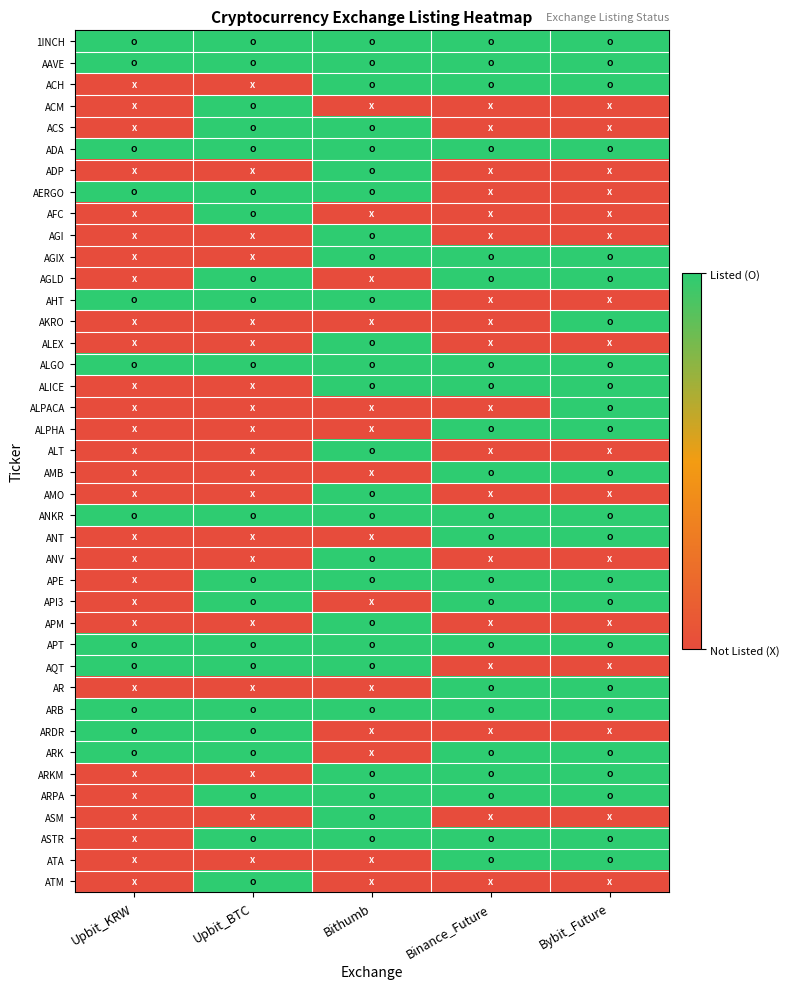

Reading left to right, transcribe all the data shown in this chart.

1INCH: Upbit_KRW=1	Upbit_BTC=1	Bithumb=1	Binance_Future=1	Bybit_Future=1
AAVE: Upbit_KRW=1	Upbit_BTC=1	Bithumb=1	Binance_Future=1	Bybit_Future=1
ACH: Upbit_KRW=0	Upbit_BTC=0	Bithumb=1	Binance_Future=1	Bybit_Future=1
ACM: Upbit_KRW=0	Upbit_BTC=1	Bithumb=0	Binance_Future=0	Bybit_Future=0
ACS: Upbit_KRW=0	Upbit_BTC=1	Bithumb=1	Binance_Future=0	Bybit_Future=0
ADA: Upbit_KRW=1	Upbit_BTC=1	Bithumb=1	Binance_Future=1	Bybit_Future=1
ADP: Upbit_KRW=0	Upbit_BTC=0	Bithumb=1	Binance_Future=0	Bybit_Future=0
AERGO: Upbit_KRW=1	Upbit_BTC=1	Bithumb=1	Binance_Future=0	Bybit_Future=0
AFC: Upbit_KRW=0	Upbit_BTC=1	Bithumb=0	Binance_Future=0	Bybit_Future=0
AGI: Upbit_KRW=0	Upbit_BTC=0	Bithumb=1	Binance_Future=0	Bybit_Future=0
AGIX: Upbit_KRW=0	Upbit_BTC=0	Bithumb=1	Binance_Future=1	Bybit_Future=1
AGLD: Upbit_KRW=0	Upbit_BTC=1	Bithumb=0	Binance_Future=1	Bybit_Future=1
AHT: Upbit_KRW=1	Upbit_BTC=1	Bithumb=1	Binance_Future=0	Bybit_Future=0
AKRO: Upbit_KRW=0	Upbit_BTC=0	Bithumb=0	Binance_Future=0	Bybit_Future=1
ALEX: Upbit_KRW=0	Upbit_BTC=0	Bithumb=1	Binance_Future=0	Bybit_Future=0
ALGO: Upbit_KRW=1	Upbit_BTC=1	Bithumb=1	Binance_Future=1	Bybit_Future=1
ALICE: Upbit_KRW=0	Upbit_BTC=0	Bithumb=1	Binance_Future=1	Bybit_Future=1
ALPACA: Upbit_KRW=0	Upbit_BTC=0	Bithumb=0	Binance_Future=0	Bybit_Future=1
ALPHA: Upbit_KRW=0	Upbit_BTC=0	Bithumb=0	Binance_Future=1	Bybit_Future=1
ALT: Upbit_KRW=0	Upbit_BTC=0	Bithumb=1	Binance_Future=0	Bybit_Future=0
AMB: Upbit_KRW=0	Upbit_BTC=0	Bithumb=0	Binance_Future=1	Bybit_Future=1
AMO: Upbit_KRW=0	Upbit_BTC=0	Bithumb=1	Binance_Future=0	Bybit_Future=0
ANKR: Upbit_KRW=1	Upbit_BTC=1	Bithumb=1	Binance_Future=1	Bybit_Future=1
ANT: Upbit_KRW=0	Upbit_BTC=0	Bithumb=0	Binance_Future=1	Bybit_Future=1
ANV: Upbit_KRW=0	Upbit_BTC=0	Bithumb=1	Binance_Future=0	Bybit_Future=0
APE: Upbit_KRW=0	Upbit_BTC=1	Bithumb=1	Binance_Future=1	Bybit_Future=1
API3: Upbit_KRW=0	Upbit_BTC=1	Bithumb=0	Binance_Future=1	Bybit_Future=1
APM: Upbit_KRW=0	Upbit_BTC=0	Bithumb=1	Binance_Future=0	Bybit_Future=0
APT: Upbit_KRW=1	Upbit_BTC=1	Bithumb=1	Binance_Future=1	Bybit_Future=1
AQT: Upbit_KRW=1	Upbit_BTC=1	Bithumb=1	Binance_Future=0	Bybit_Future=0
AR: Upbit_KRW=0	Upbit_BTC=0	Bithumb=0	Binance_Future=1	Bybit_Future=1
ARB: Upbit_KRW=1	Upbit_BTC=1	Bithumb=1	Binance_Future=1	Bybit_Future=1
ARDR: Upbit_KRW=1	Upbit_BTC=1	Bithumb=0	Binance_Future=0	Bybit_Future=0
ARK: Upbit_KRW=1	Upbit_BTC=1	Bithumb=0	Binance_Future=1	Bybit_Future=1
ARKM: Upbit_KRW=0	Upbit_BTC=0	Bithumb=1	Binance_Future=1	Bybit_Future=1
ARPA: Upbit_KRW=0	Upbit_BTC=1	Bithumb=1	Binance_Future=1	Bybit_Future=1
ASM: Upbit_KRW=0	Upbit_BTC=0	Bithumb=1	Binance_Future=0	Bybit_Future=0
ASTR: Upbit_KRW=0	Upbit_BTC=1	Bithumb=1	Binance_Future=1	Bybit_Future=1
ATA: Upbit_KRW=0	Upbit_BTC=0	Bithumb=0	Binance_Future=1	Bybit_Future=1
ATM: Upbit_KRW=0	Upbit_BTC=1	Bithumb=0	Binance_Future=0	Bybit_Future=0